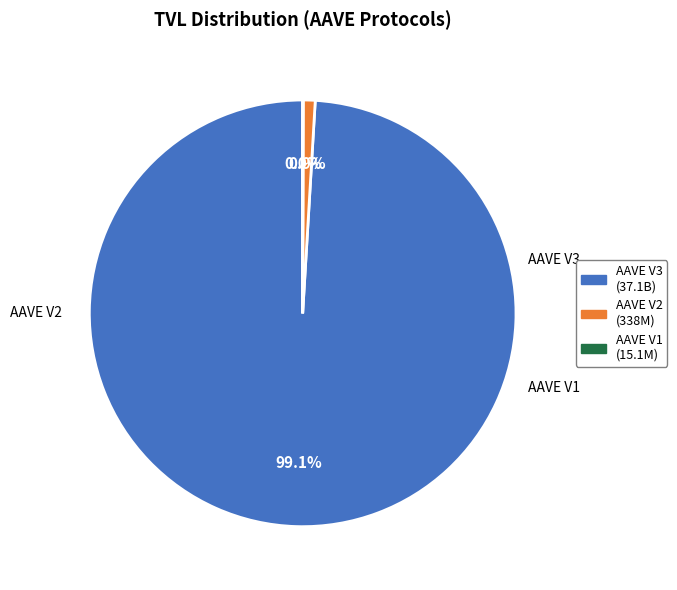

Which category has the biggest portion of the pie?

AAVE V3